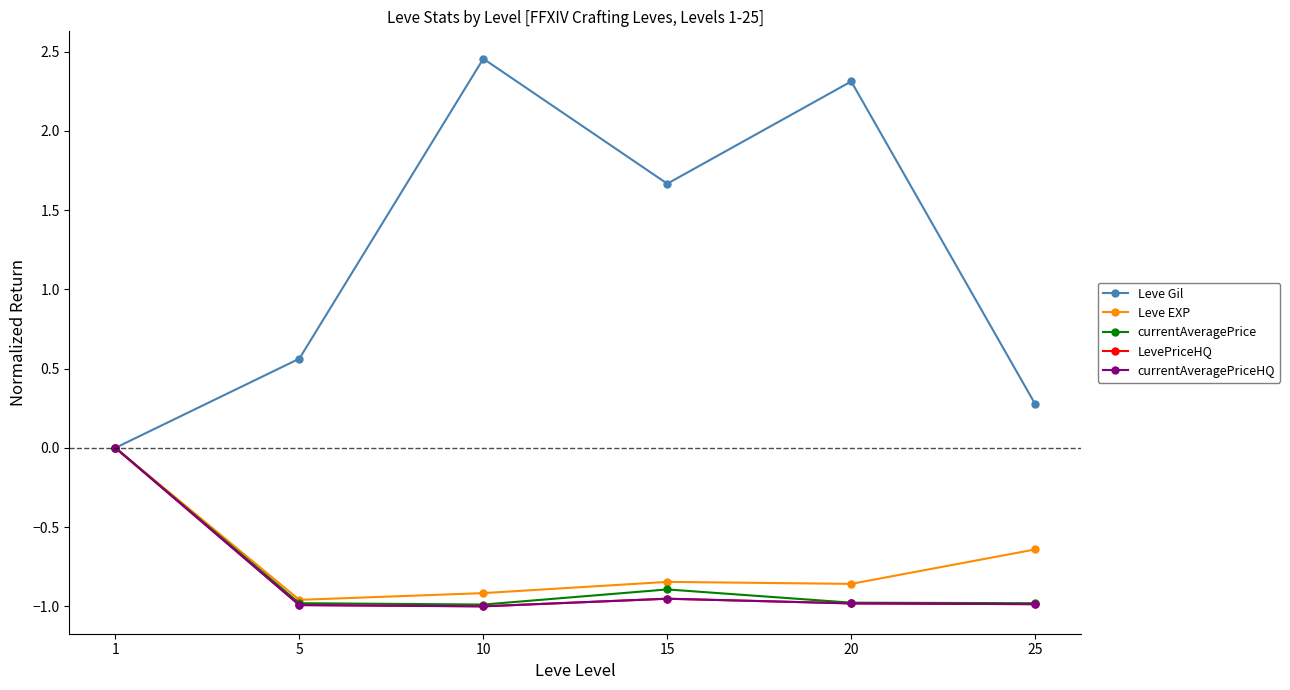

Is it true that Leve Gil equals 0.0 at 1?

True